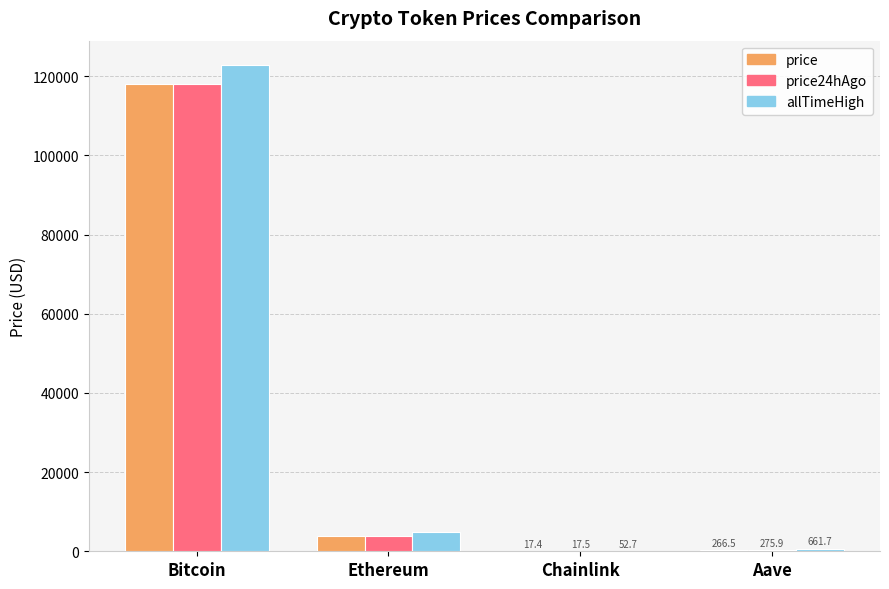

What value does the price24hAgo series have at Bitcoin?

118029.0